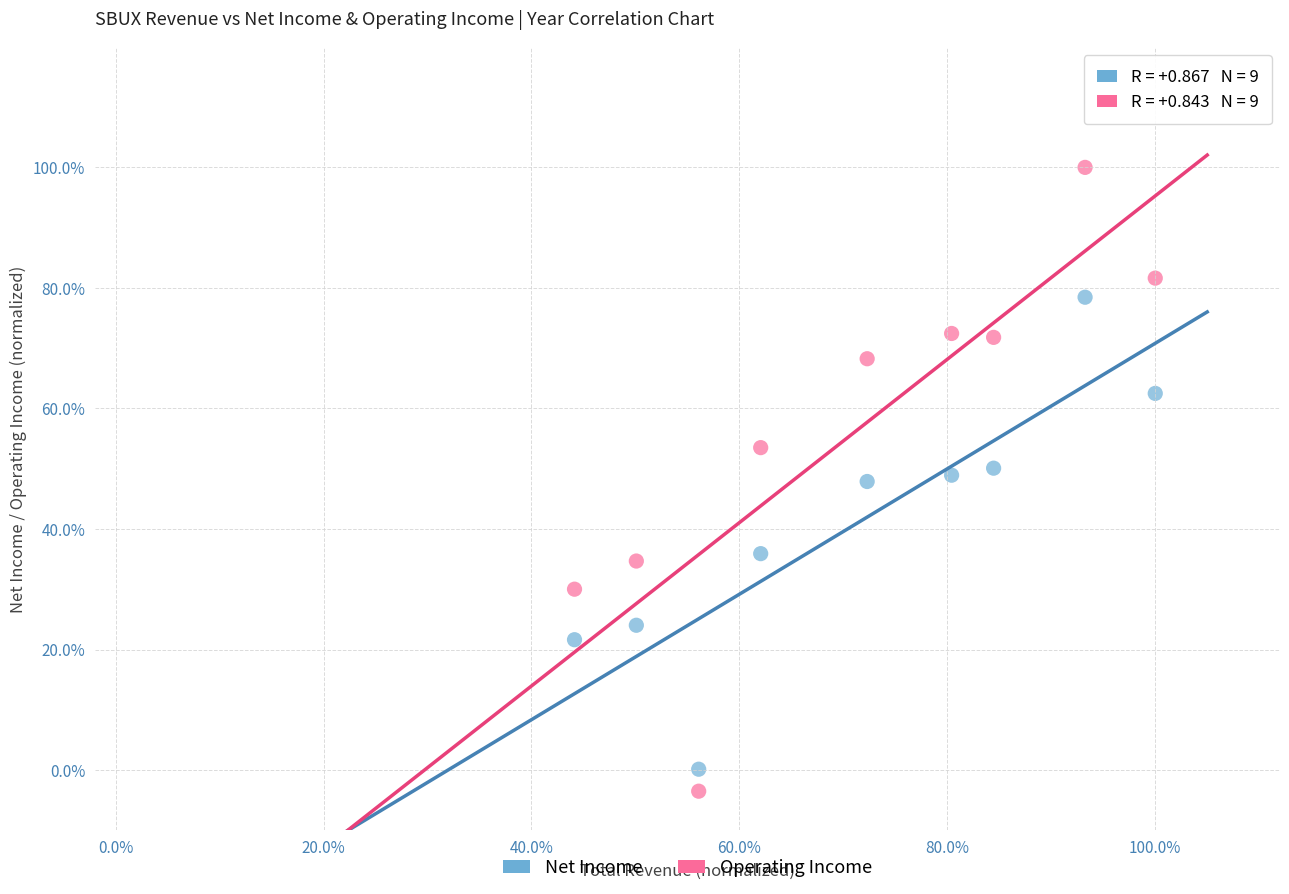

What are all the series names shown in the legend?

Net Income, Operating Income